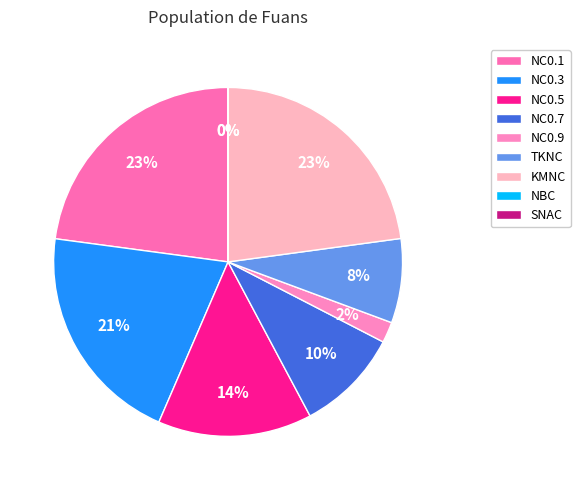

Which category has the biggest portion of the pie?

NC0.1